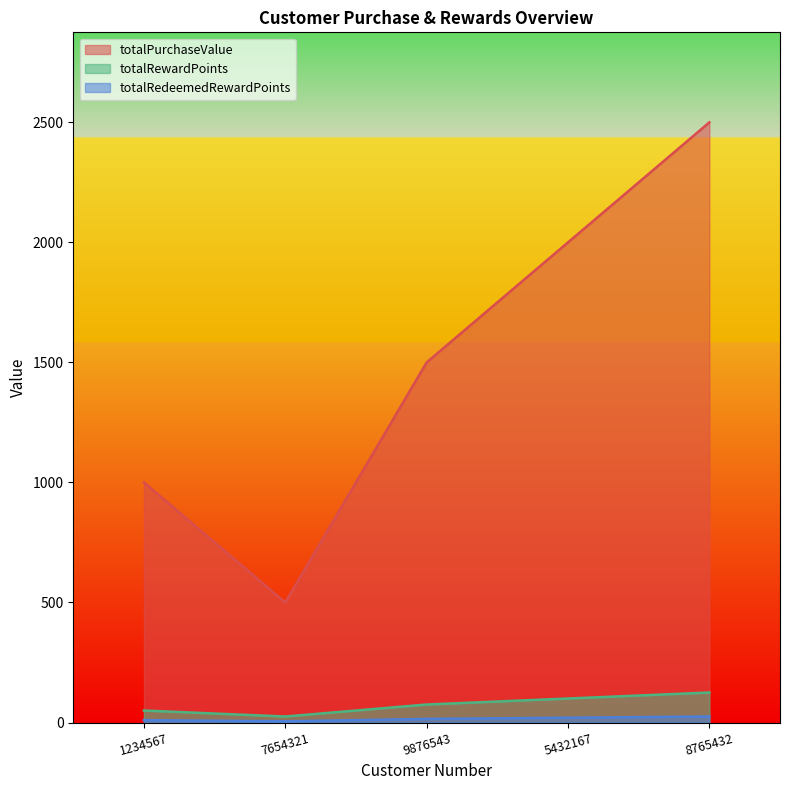

What is the sum of all totalPurchaseValue values?

7500